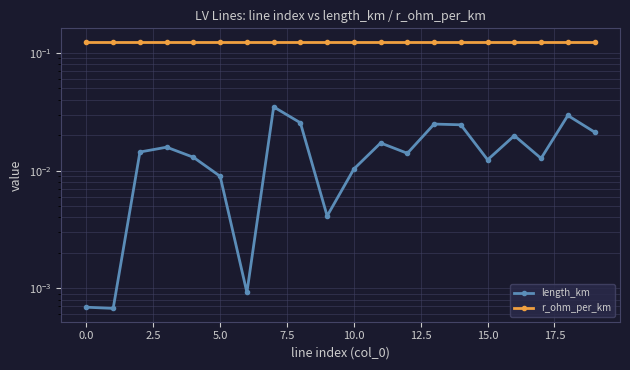

True or false: length_km and r_ohm_per_km cross at least once.

False